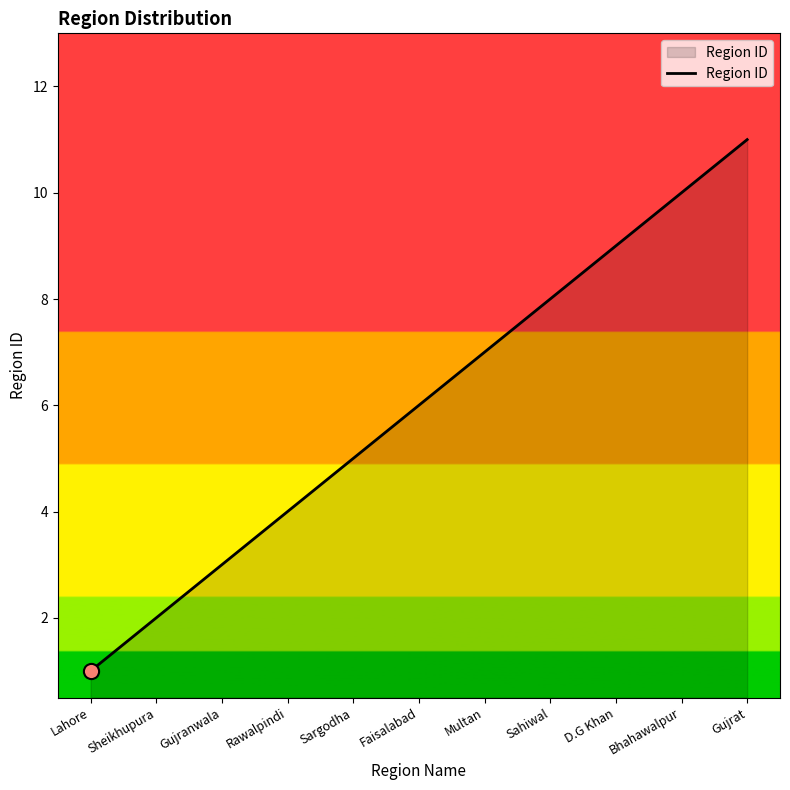

Approximately how many times larger is the value at Rawalpindi compared to Gujrat?

0.4